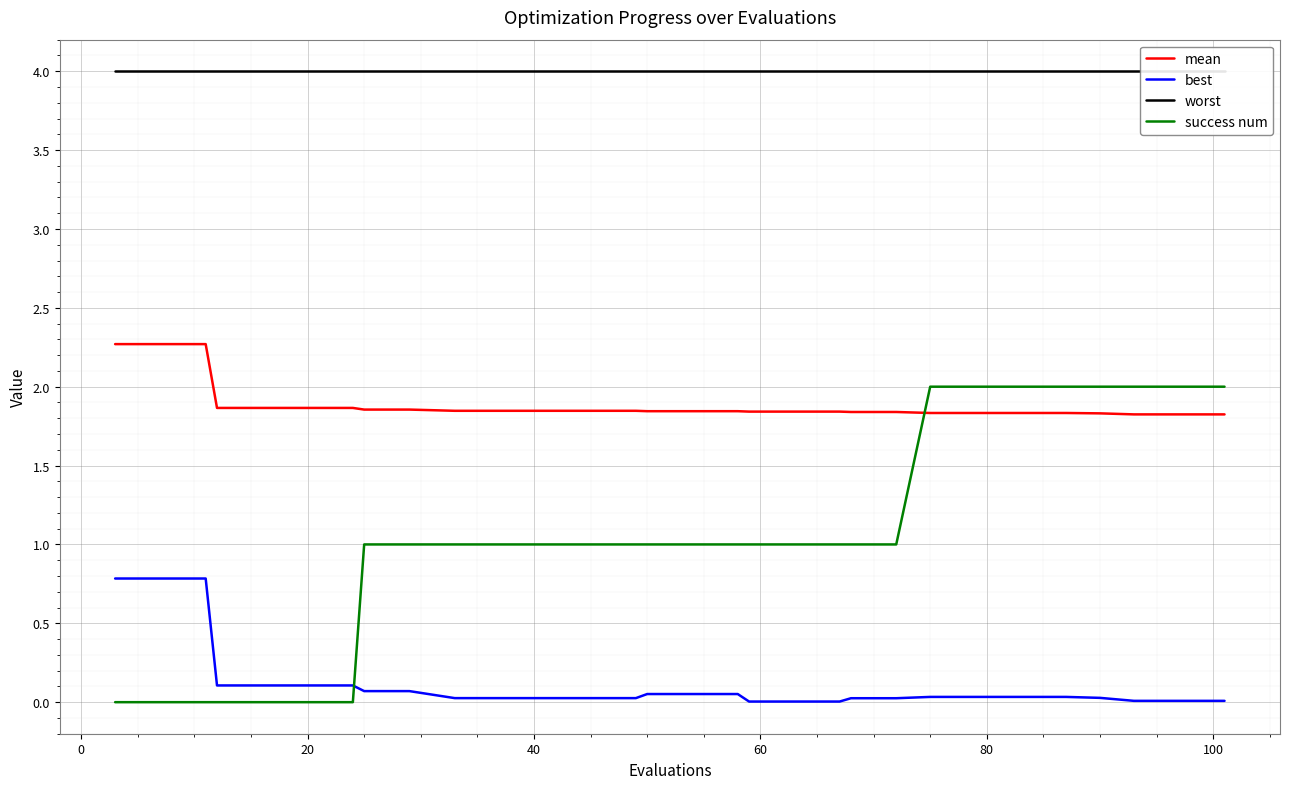

After their last crossing, which series has the higher values: success num or best?

success num